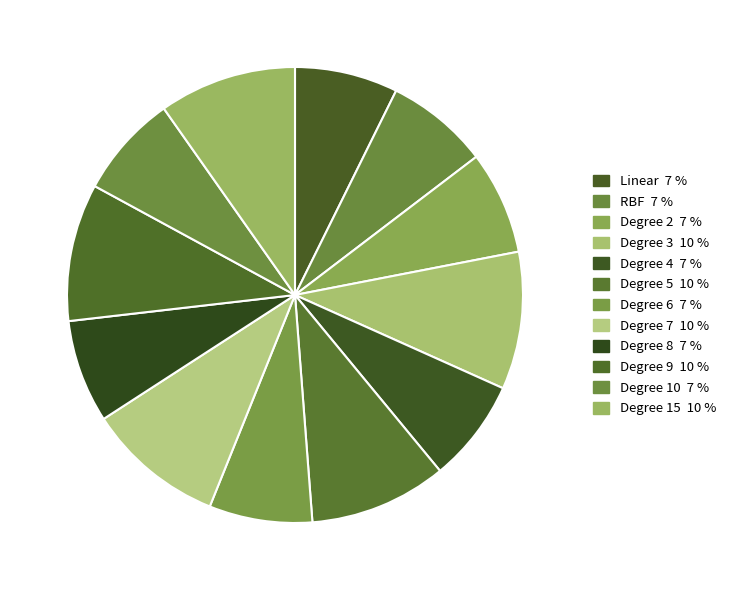

How many segments does this pie chart have?

12